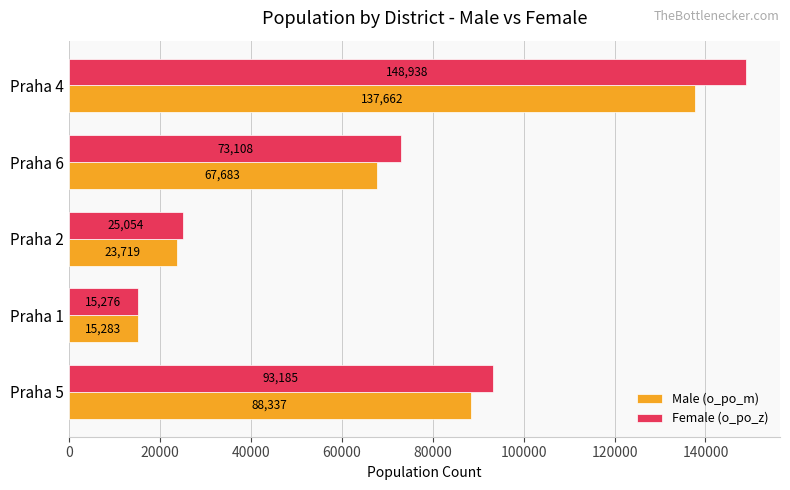

Which category has the lowest value across all series?

Praha 1